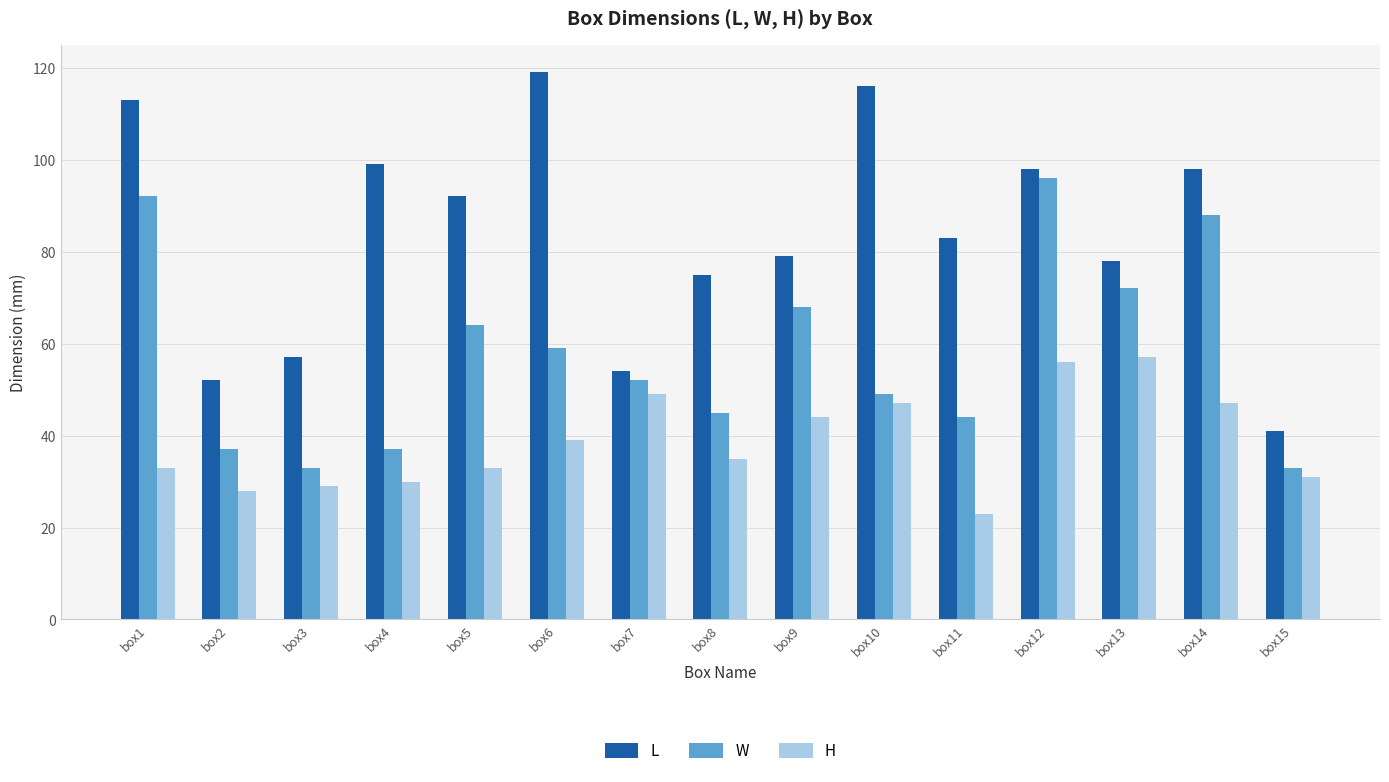

The value of W at box9 is 68. True or false?

True